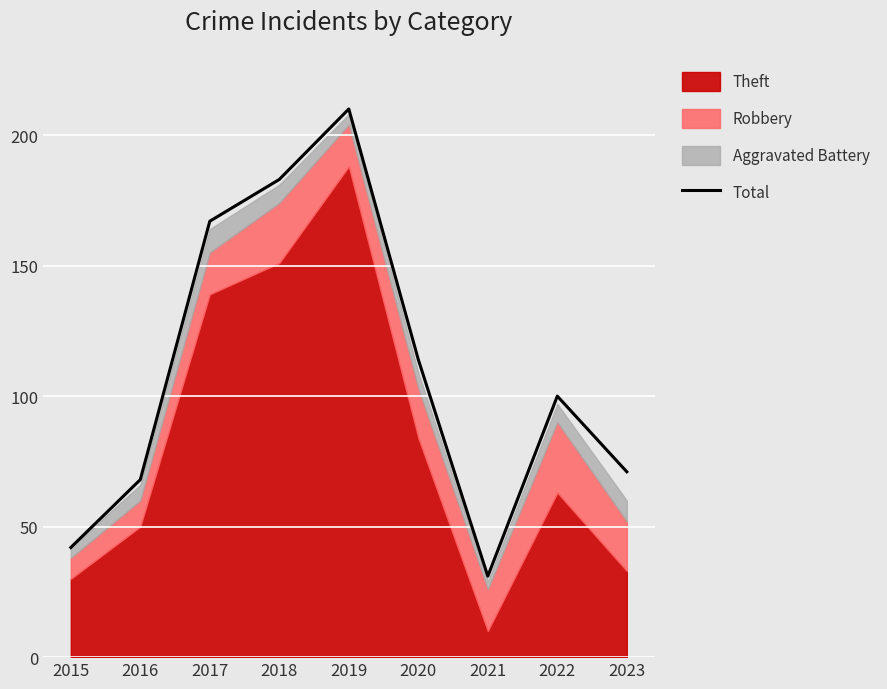

What is the smallest value displayed?

31